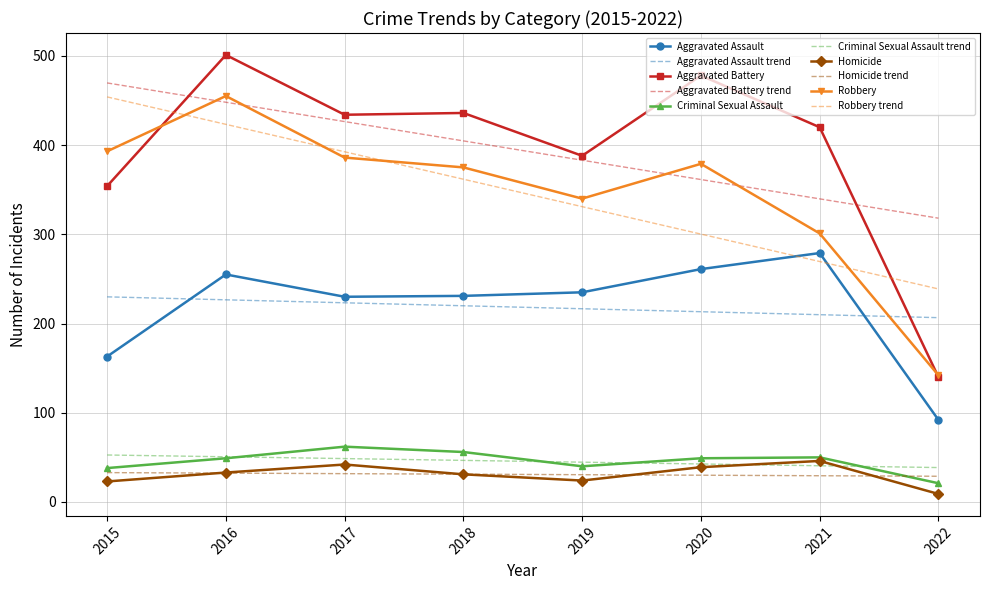

What is the maximum value for Criminal Sexual Assault?

62.0